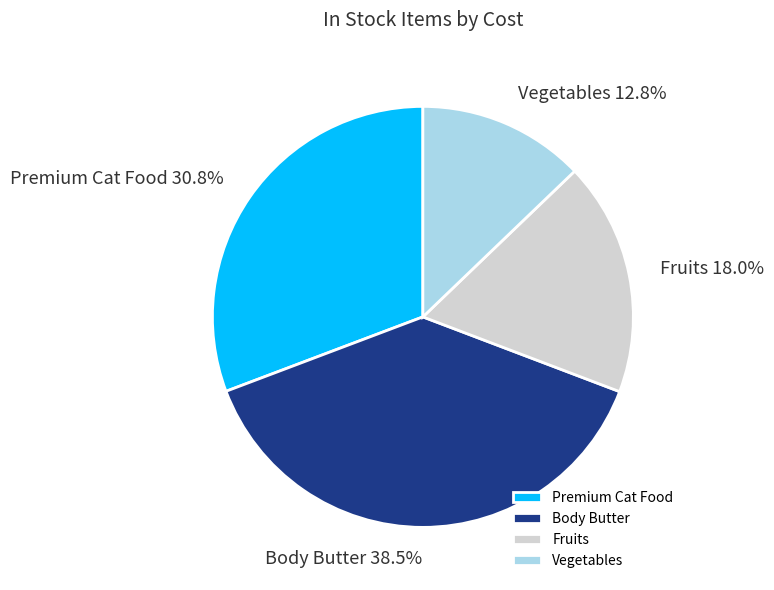

Rank the categories by value from lowest to highest.

Vegetables, Fruits, Premium Cat Food, Body Butter